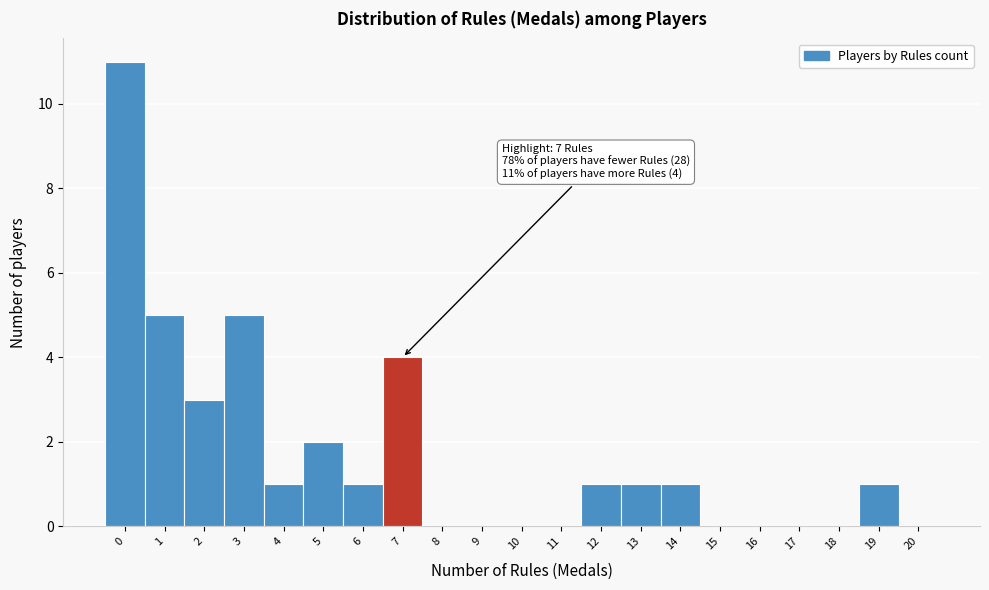

Reading left to right, list all the values displayed in this chart.

0=11	1=5	2=3	3=5	4=1	5=2	6=1	7=4	8=0	9=0	10=0	11=0	12=1	13=1	14=1	15=0	16=0	17=0	18=0	19=1	20=0